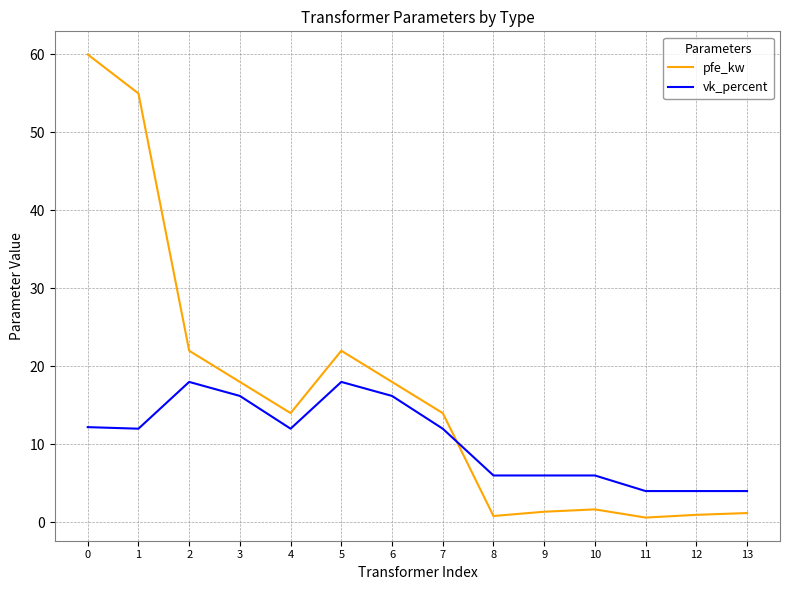

Is the value of vk_percent at 9 greater than the value of pfe_kw at 10?

Yes